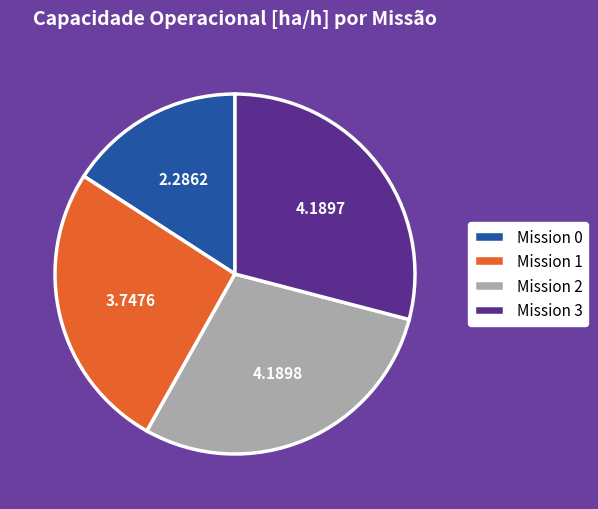

Approximately how many times larger is the value at Mission 1 compared to Mission 0?

1.6